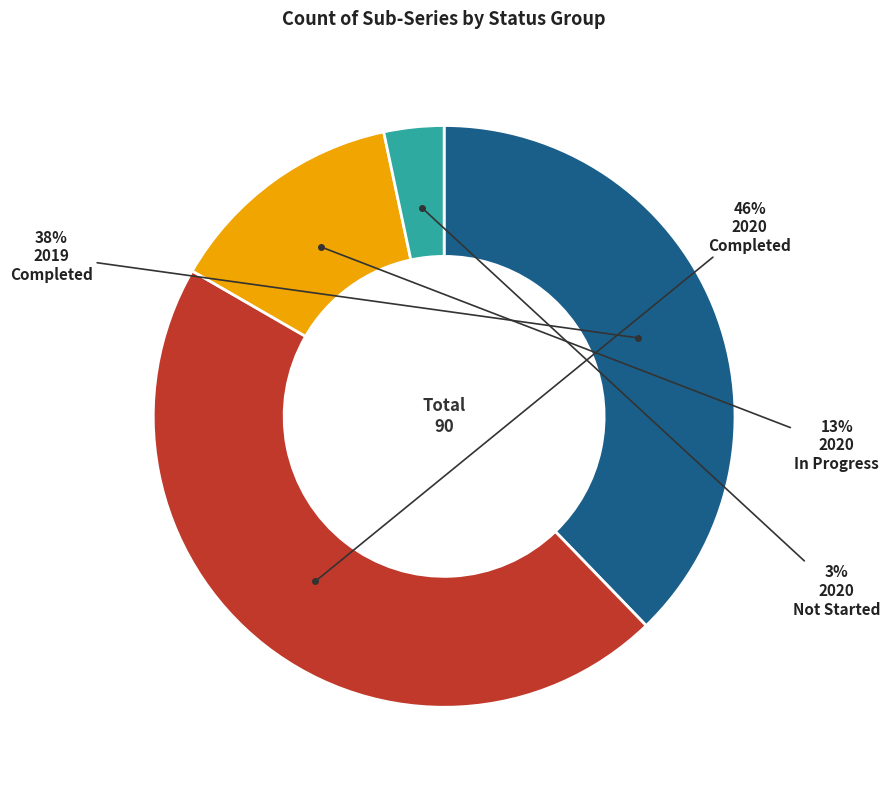

To the nearest percent, what is the average slice percentage?

25%